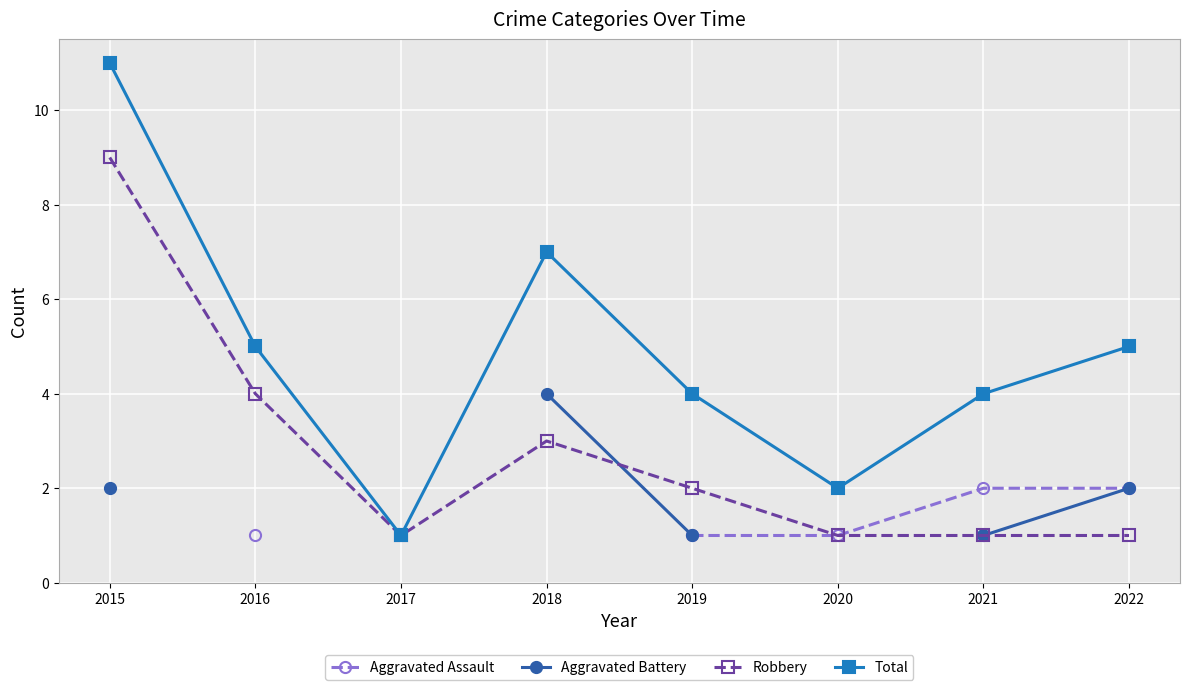

At which category does Total reach its first local valley?

2017